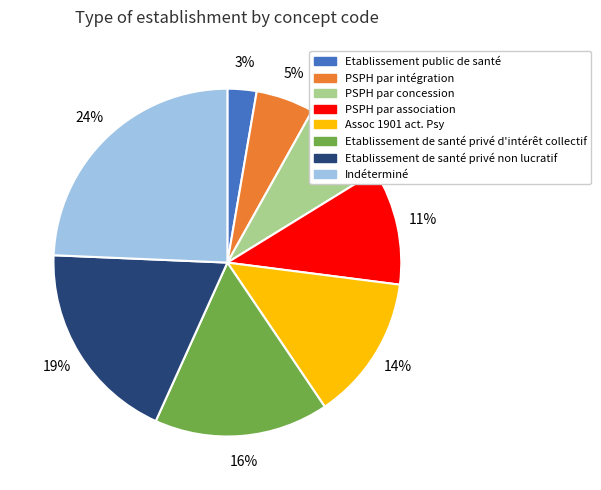

To the nearest percent, what portion does PSPH par intégration represent?

5%